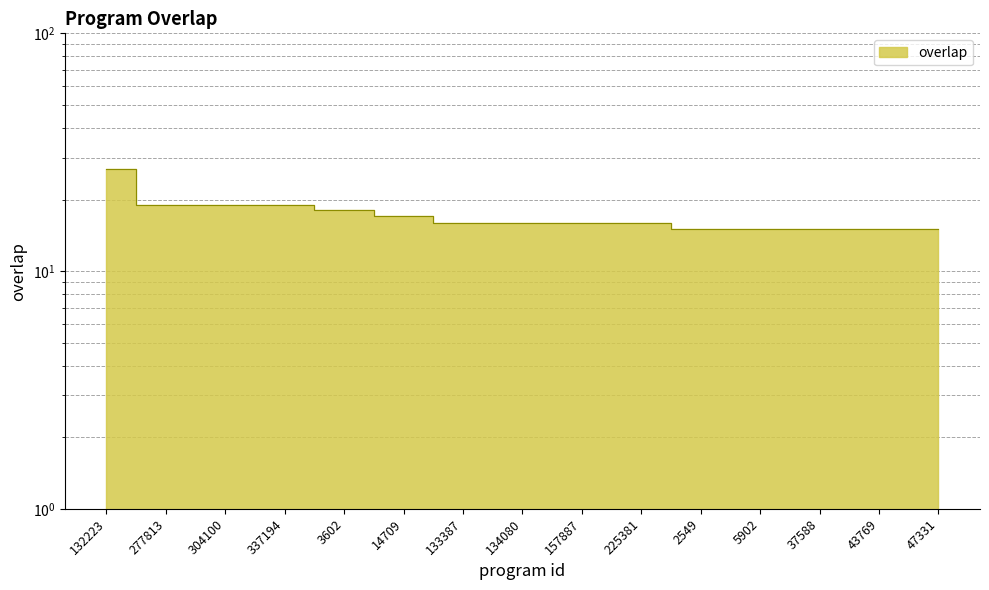

At which category does the chart reach its minimum across all series?

2549